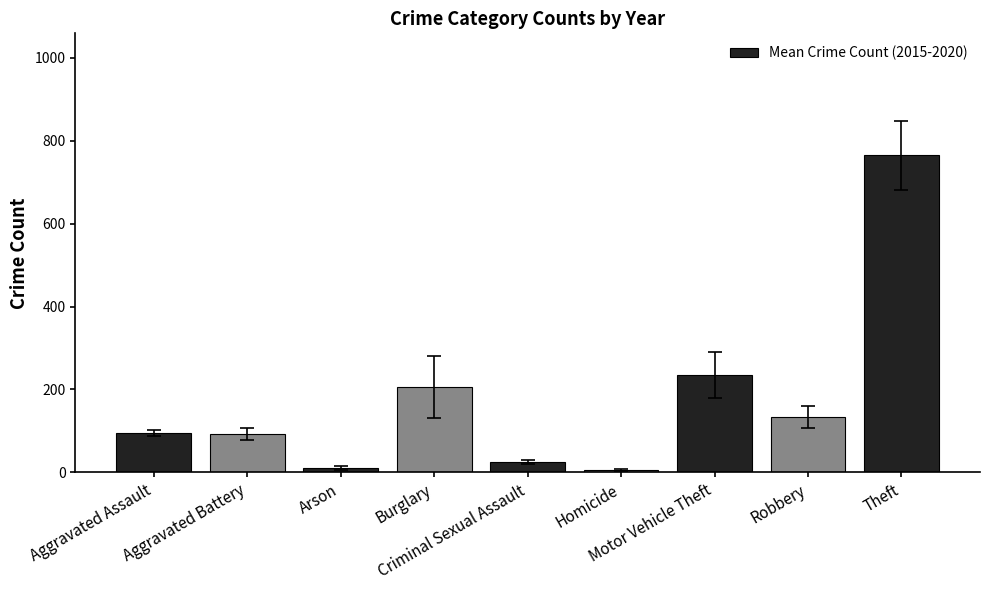

What is the label of the 3rd bar from the left?

Arson